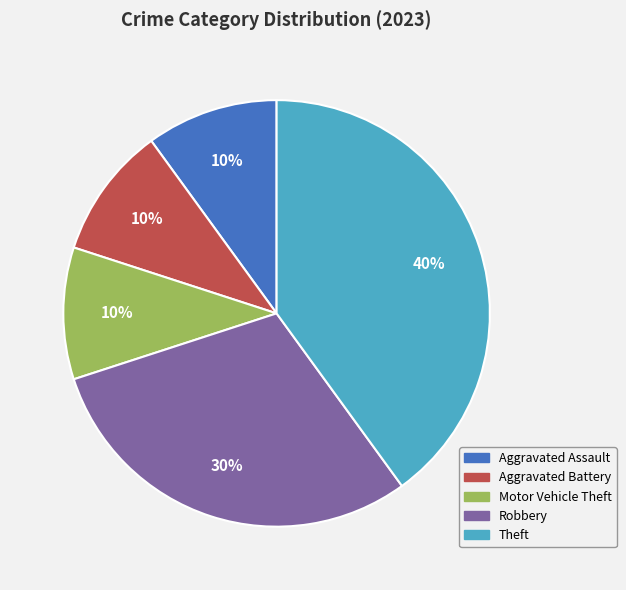

Approximately how many times larger is the value at Theft compared to Motor Vehicle Theft?

4.0